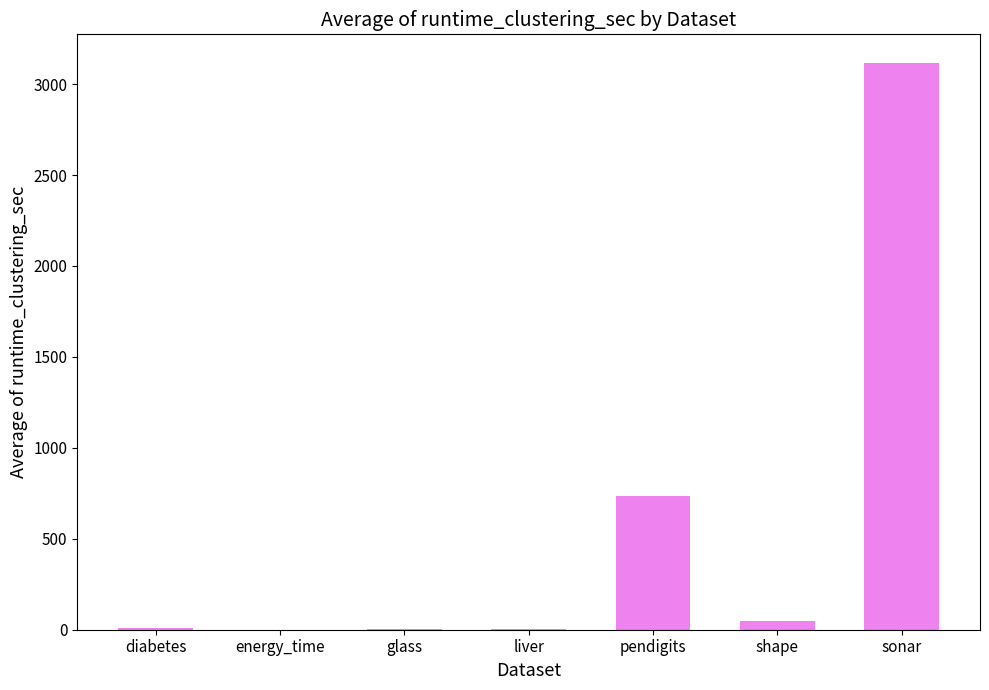

What is the difference between the values at liver and shape?

46.4